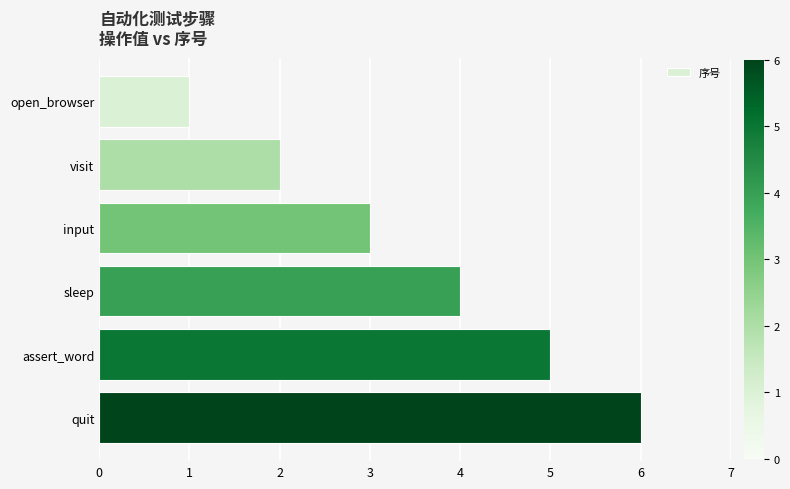

List the labels in order of value, largest first.

quit, assert_word, sleep, input, visit, open_browser